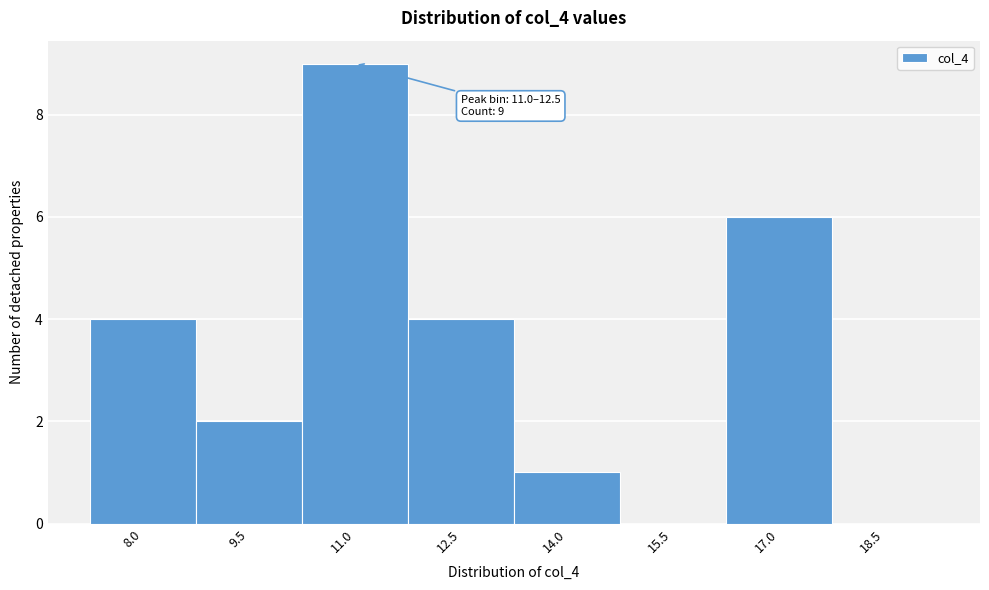

Reading right to left, extract all data points from this chart.

18.5=0	17.0=6	15.5=0	14.0=1	12.5=4	11.0=9	9.5=2	8.0=4